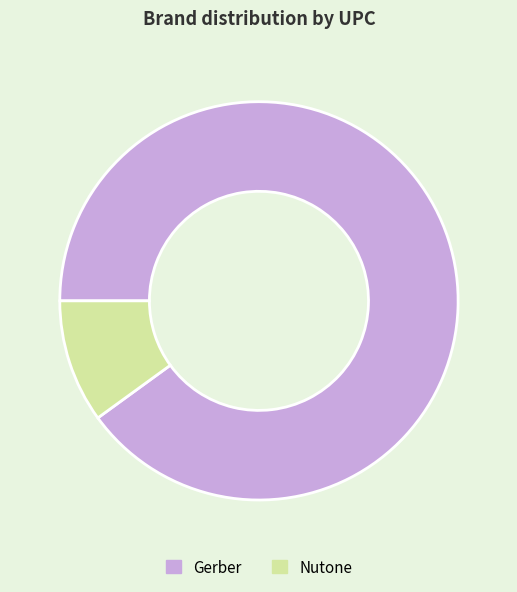

Which slice represents more than half of the pie?

Gerber